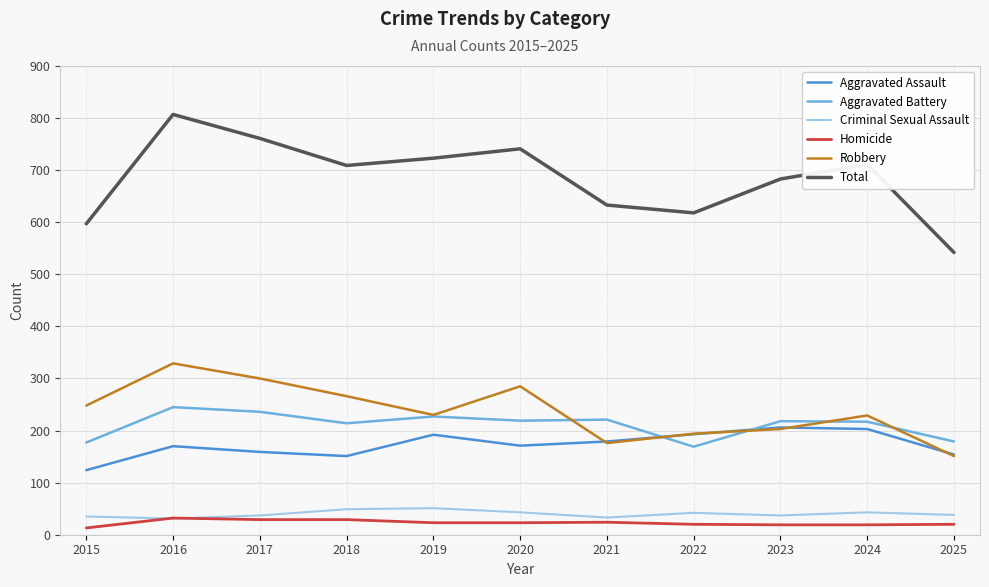

Between 2016 and 2019, which series saw the biggest shift?

Robbery